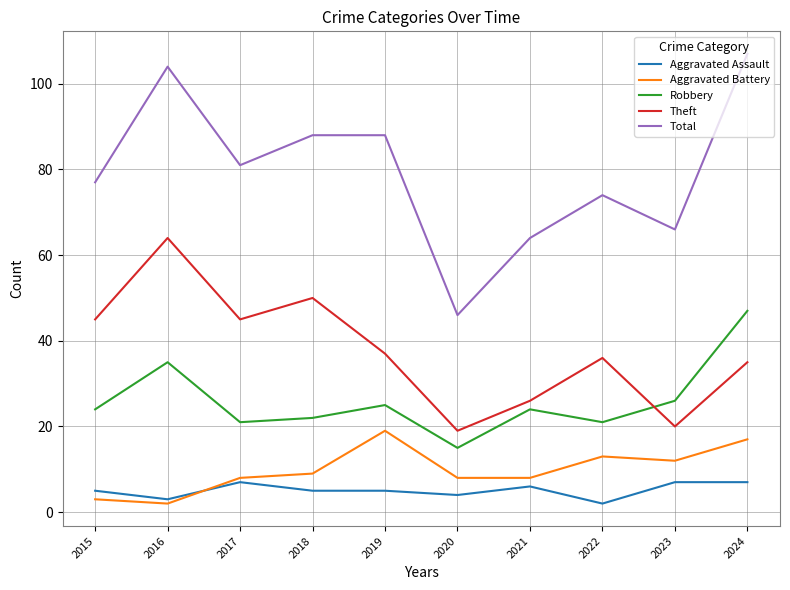

Reading right to left, extract all data points from this chart.

Aggravated Assault: 7	7	2	6	4	5	5	7	3	5
Aggravated Battery: 17	12	13	8	8	19	9	8	2	3
Robbery: 47	26	21	24	15	25	22	21	35	24
Theft: 35	20	36	26	19	37	50	45	64	45
Total: 107	66	74	64	46	88	88	81	104	77